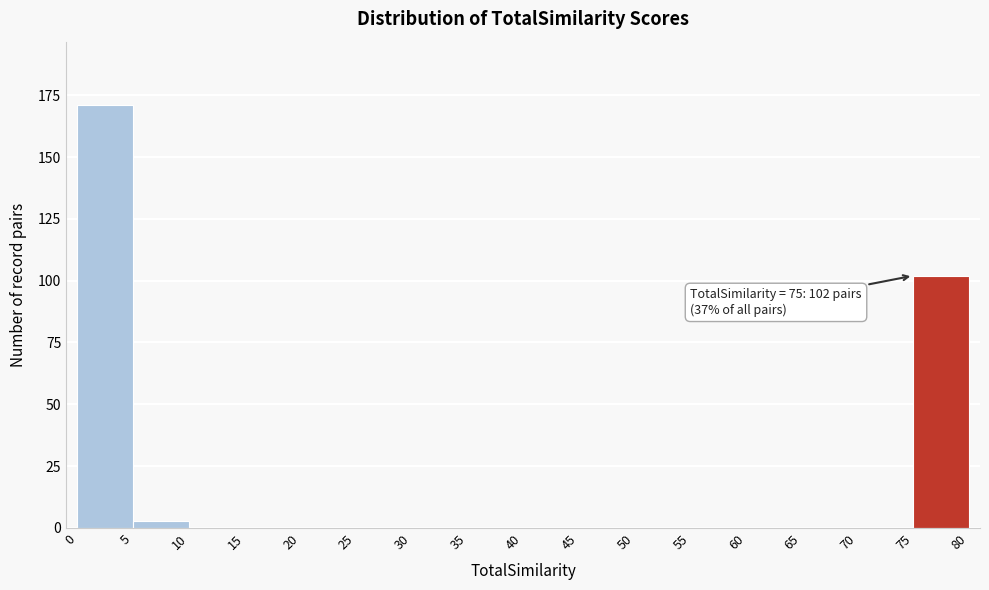

Over which range of the x-axis is the bar tallest?

0 to 5